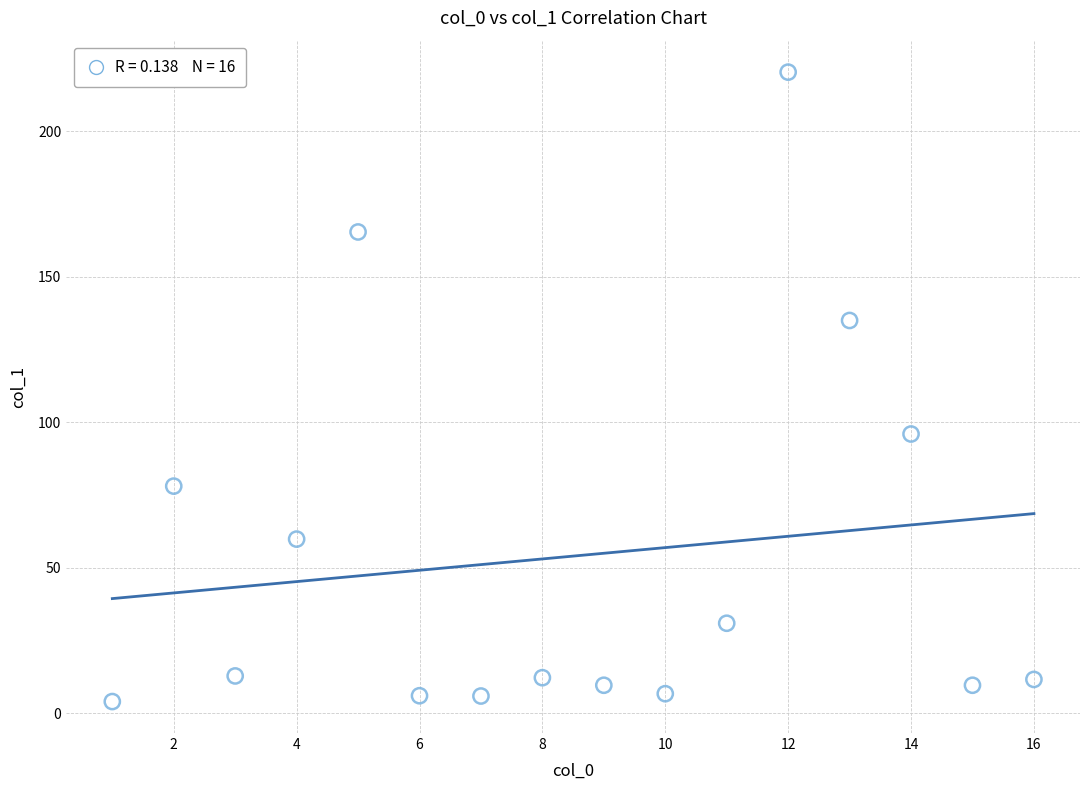

What Y value in the scatter plot is closest to 112?

96.0